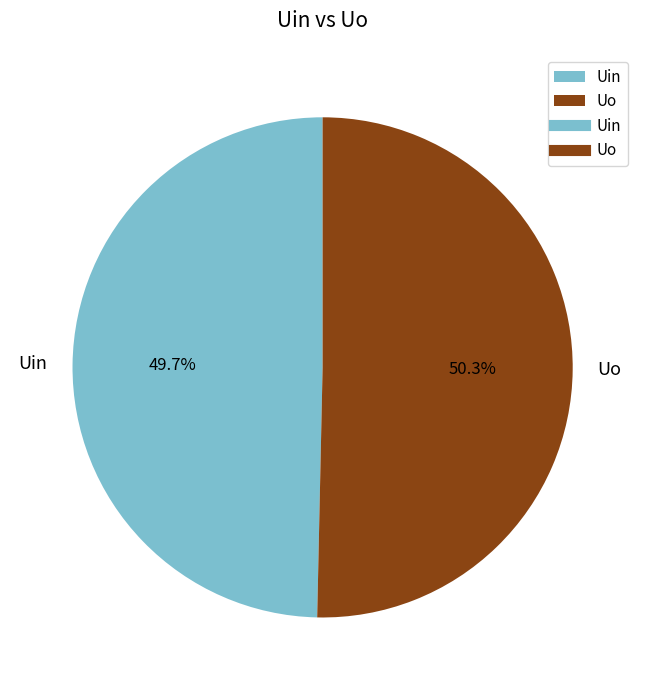

Approximately how many times larger is the value at Uin compared to Uo?

1.0